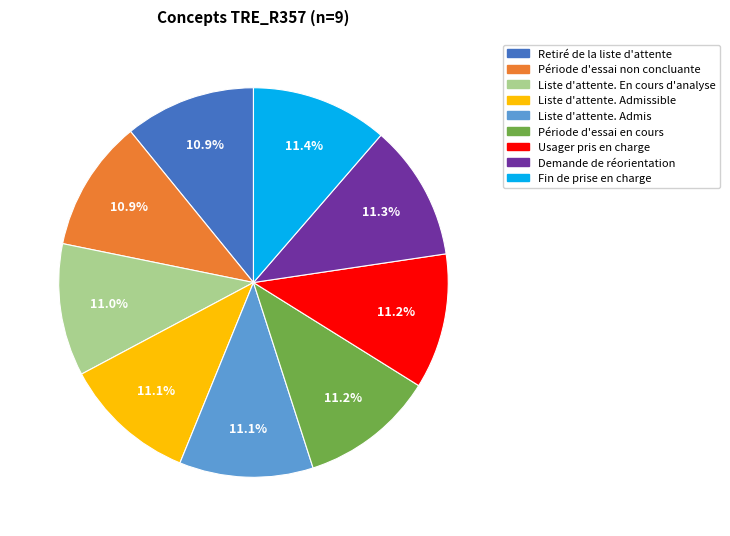

What percentage is NOT represented by Demande de réorientation?

88.7%